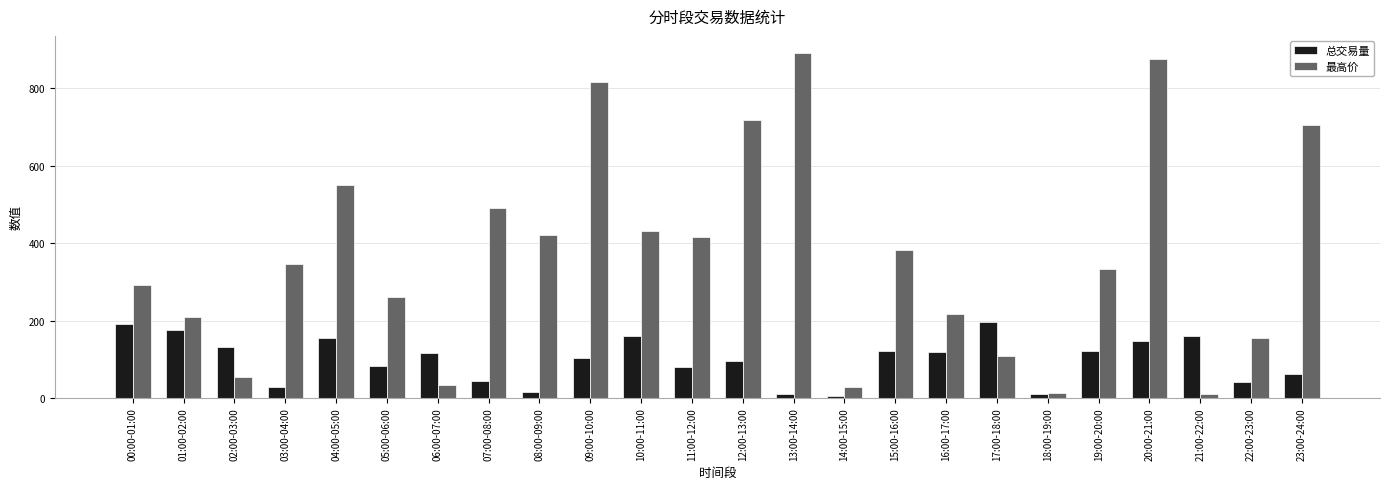

How many data points in 总交易量 are less than 116?

12